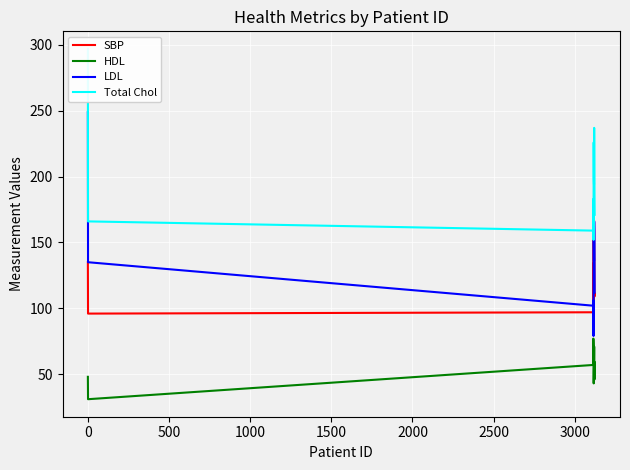

What is the difference between the maximum and minimum values in the LDL series?

170